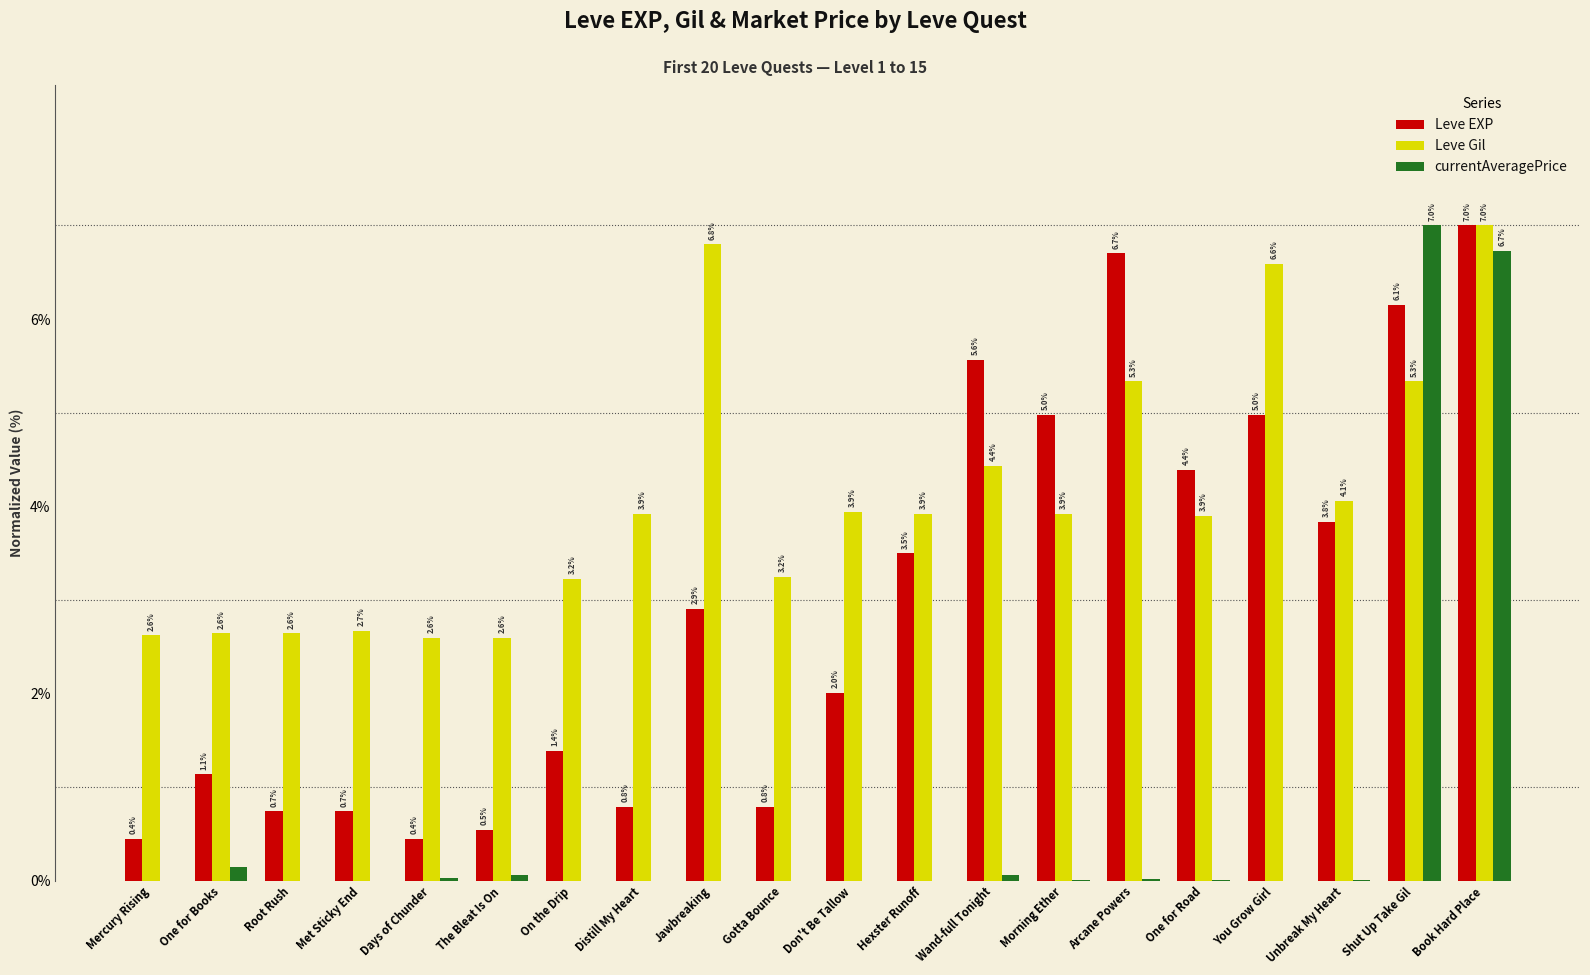

At which label does Leve Gil reach its peak?

Book Hard Place